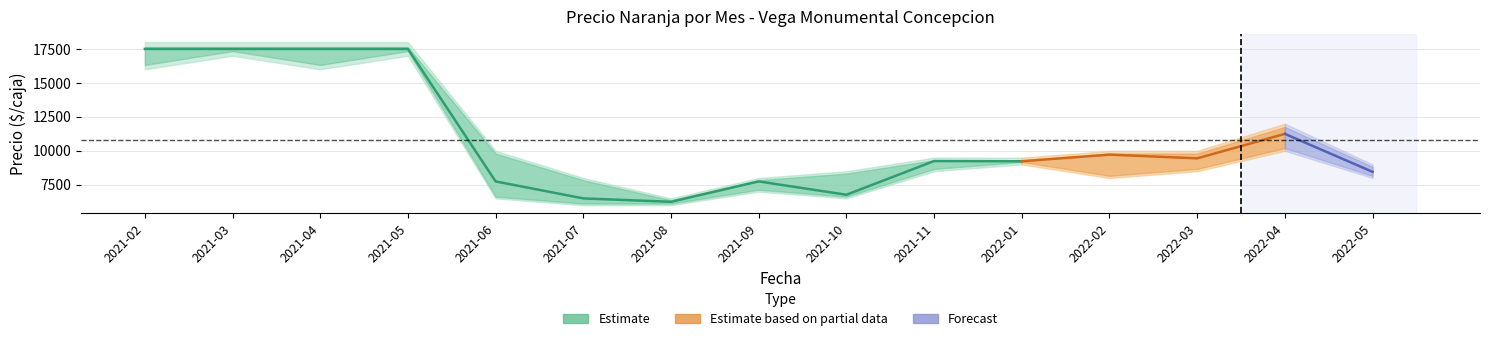

Read the Precio promedio ponderado value at 2021-06, to the nearest 10.

7750